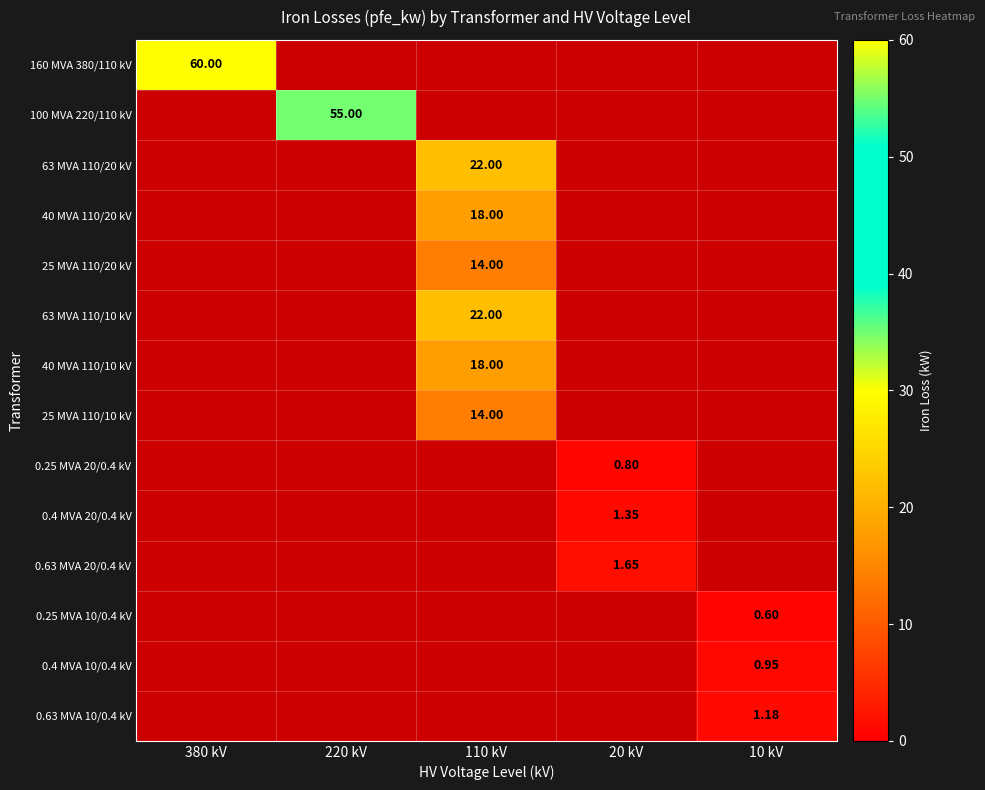

Which label corresponds to the largest value in the chart?

380 kV